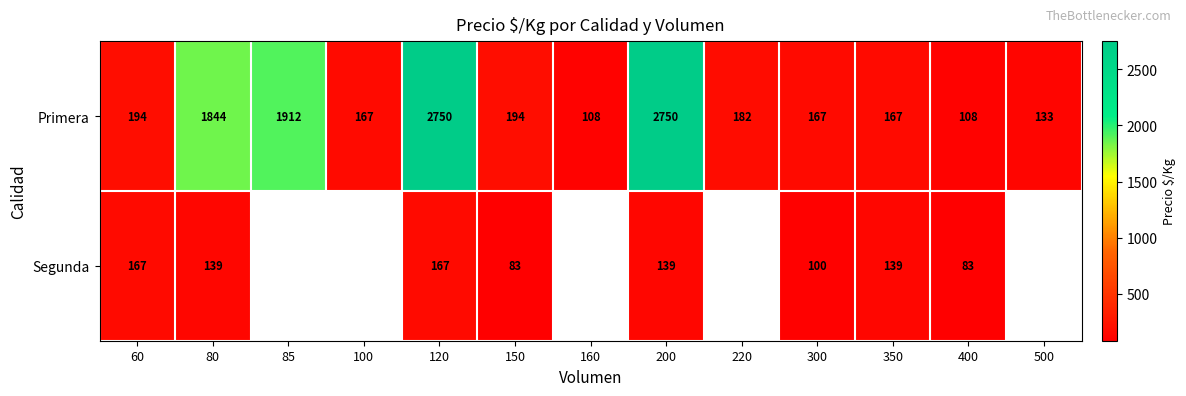

Where does the Primera series first go above 182?

60